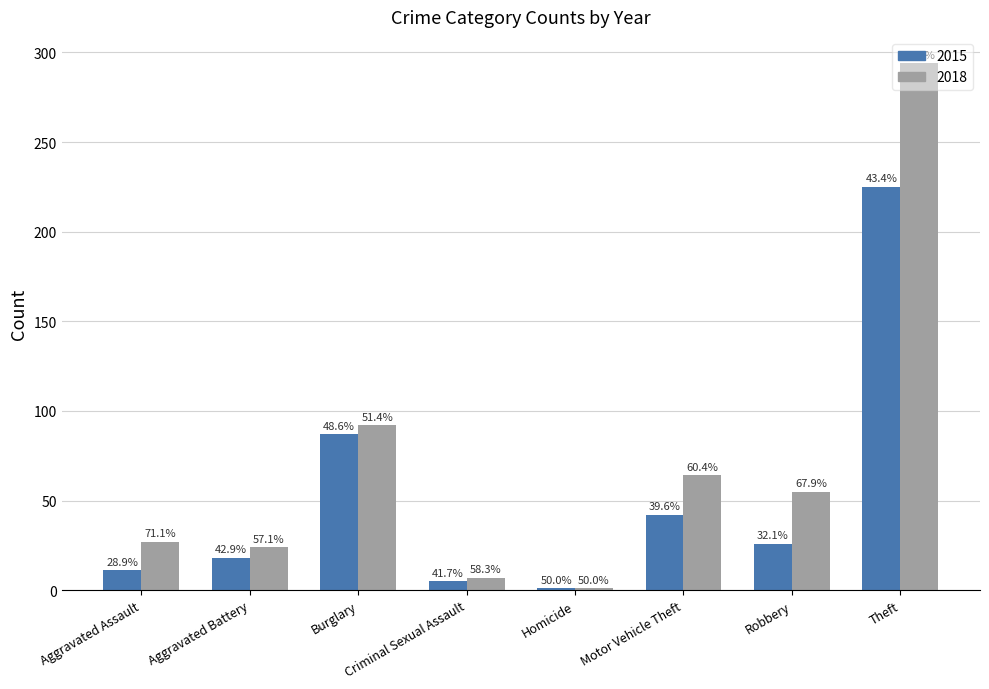

What are all the series names shown in the legend?

2015, 2018